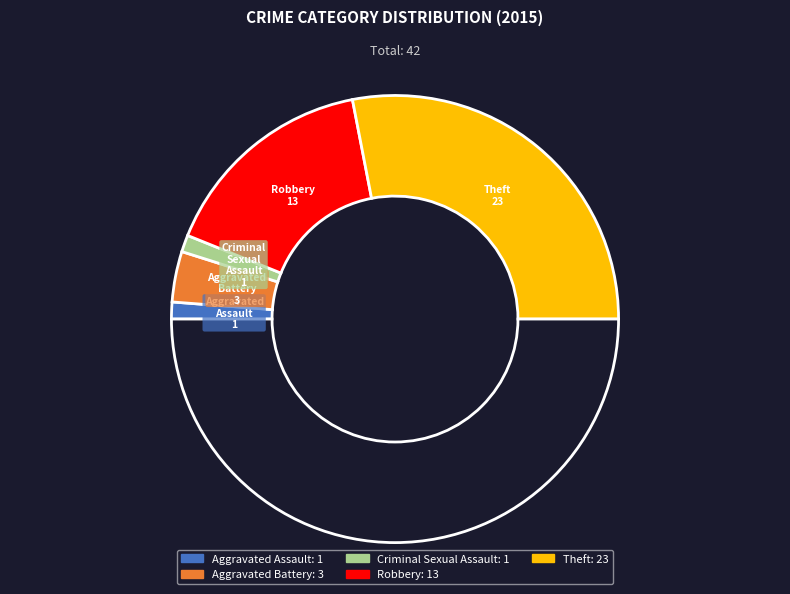

How many slices are in this pie chart?

6